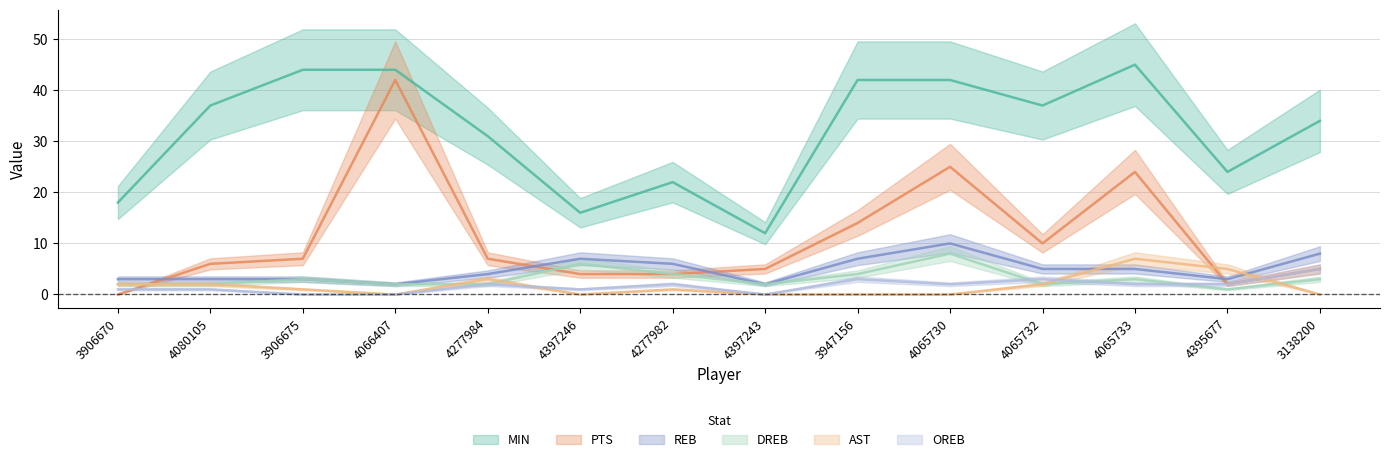

Where is AST nearest to the value 3?

4277984